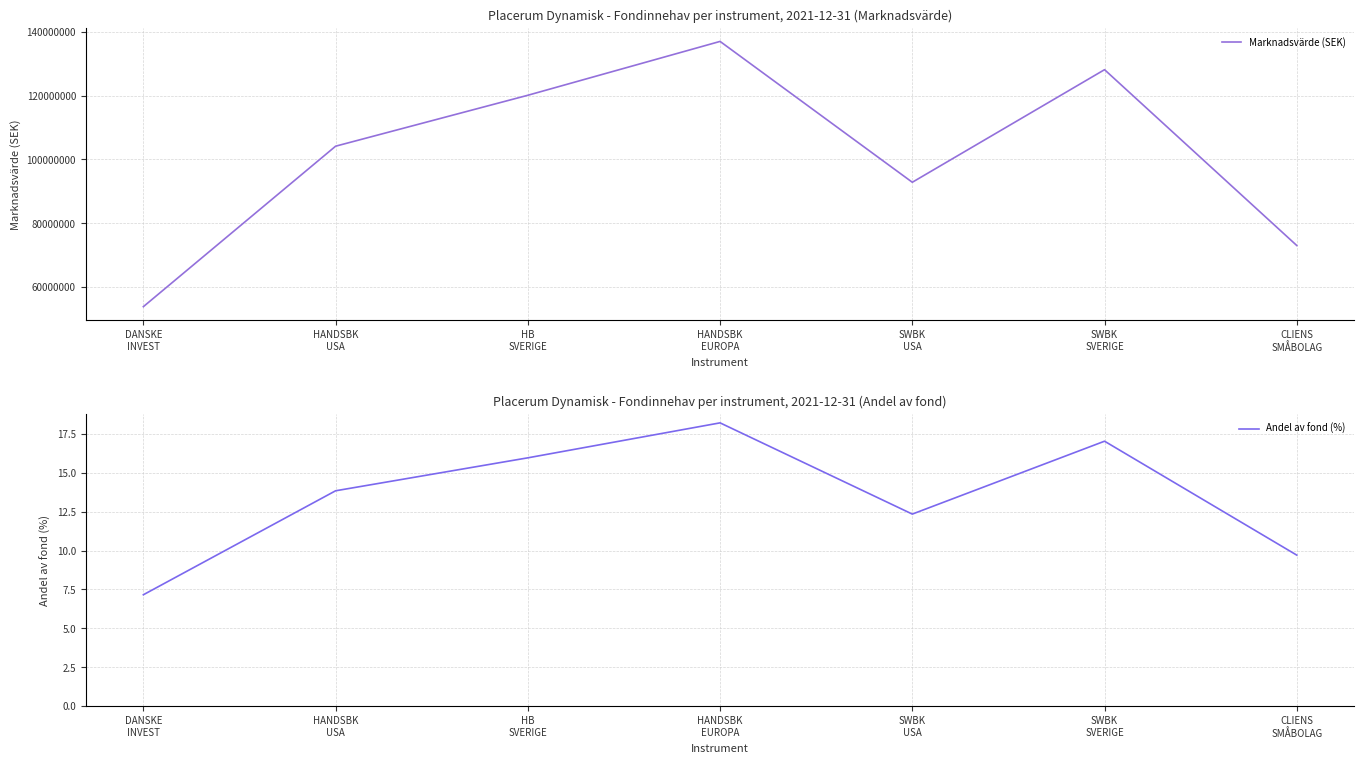

How many lines are shown in the chart?

2